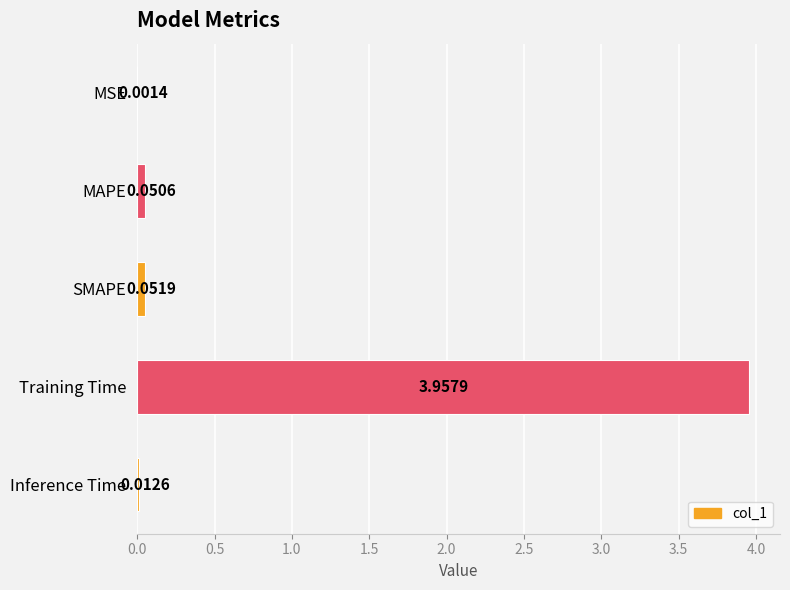

Which category has the highest value across all series?

Training Time